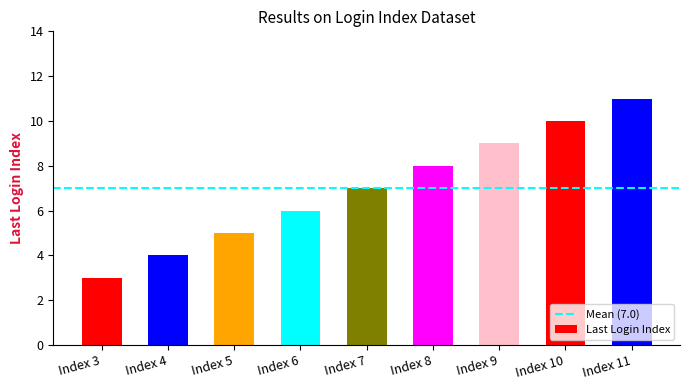

What is the sum of all values?

63